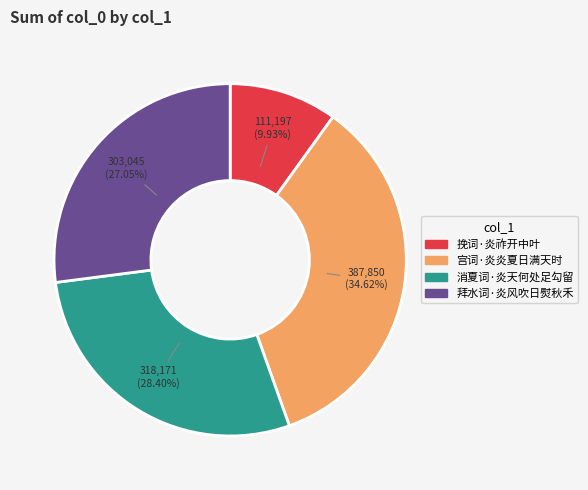

True or false: 拜水词·炎风吹日熨秋禾 accounts for 27% of the total.

True